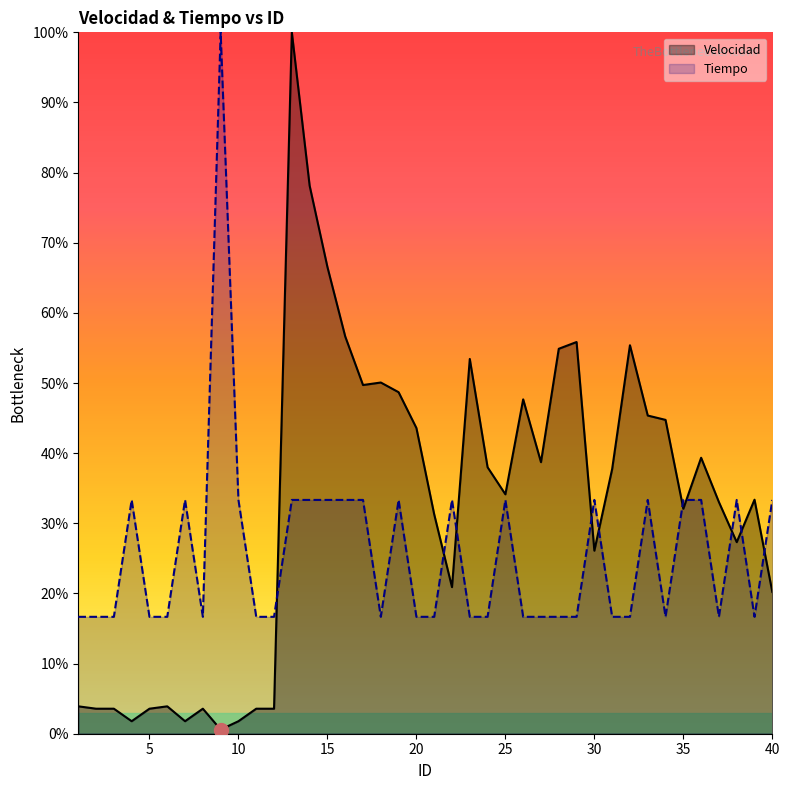

Which category has the highest value in the Tiempo series?

9